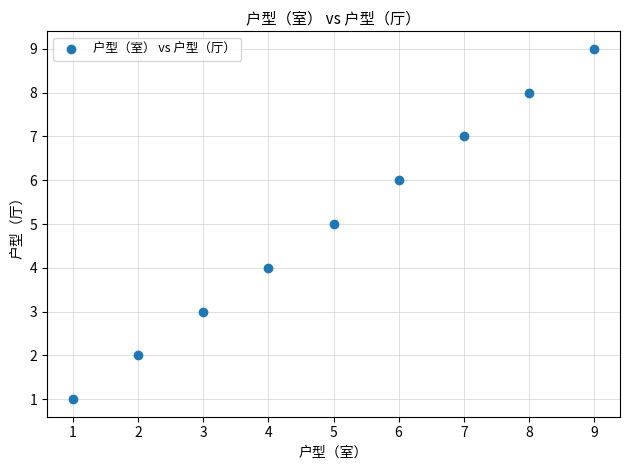

What is the average X value?

5